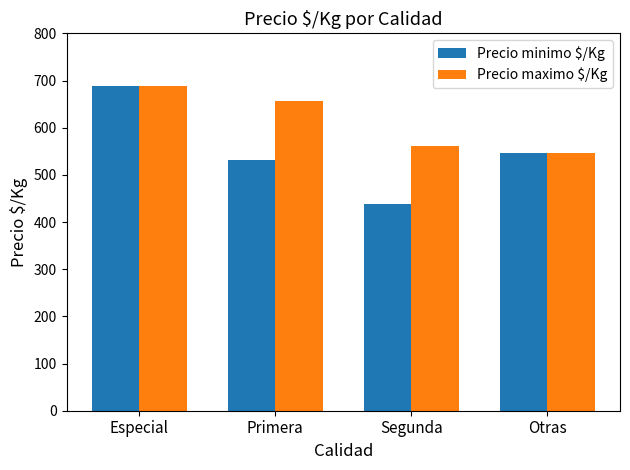

At how many categories does at least one series exceed 443?

4